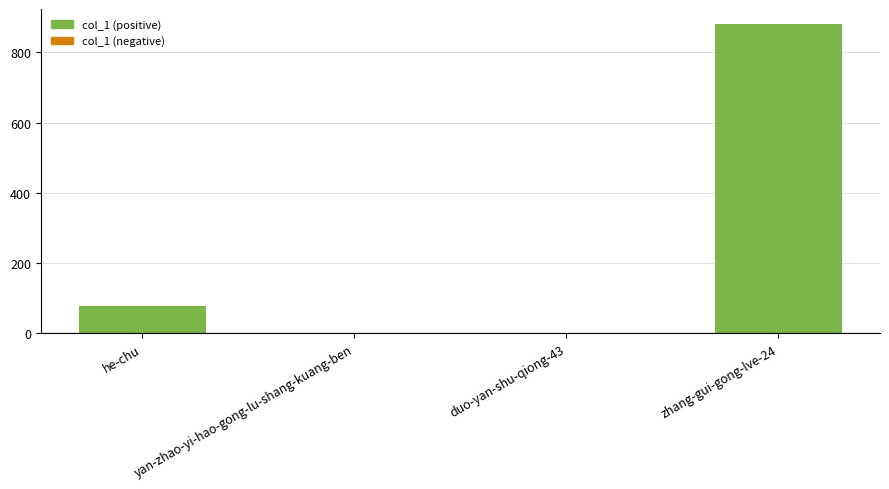

Does the chart contain stacked bars?

No